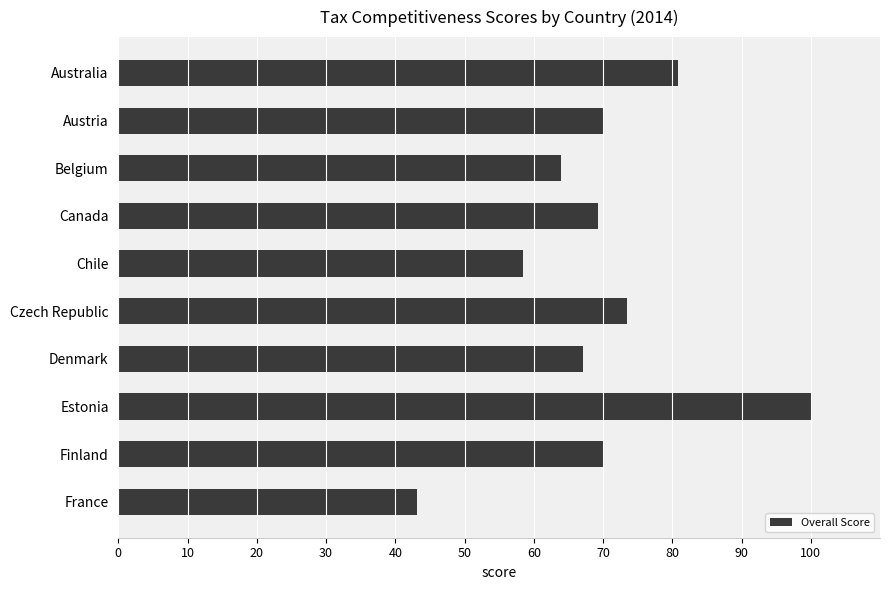

Which category has the lowest value across all series?

France